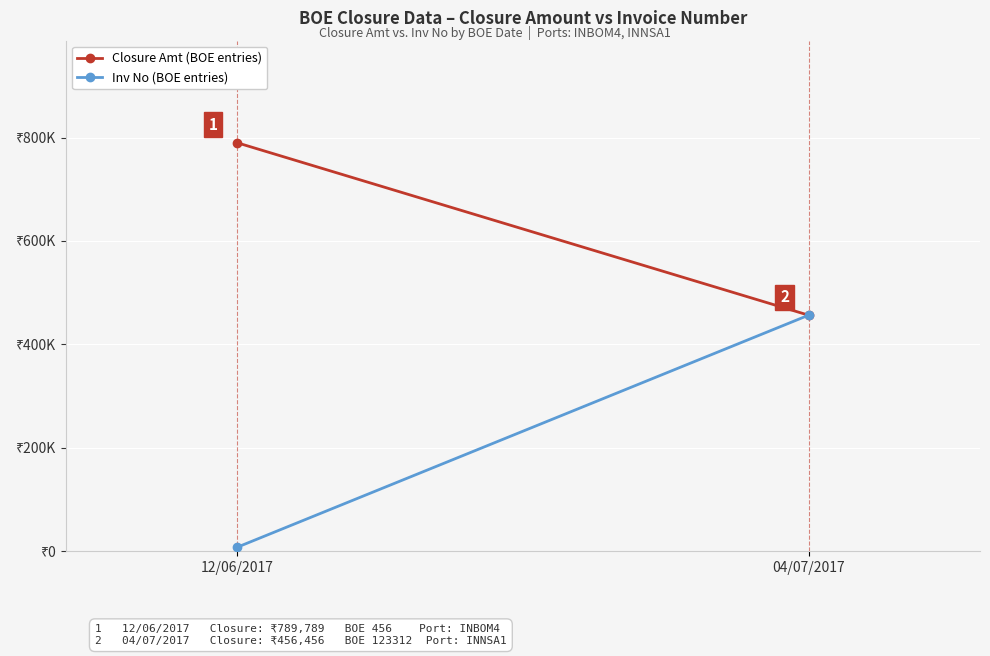

What is the value of the Closure Amt (BOE entries) point at the 2nd from the left?

456456